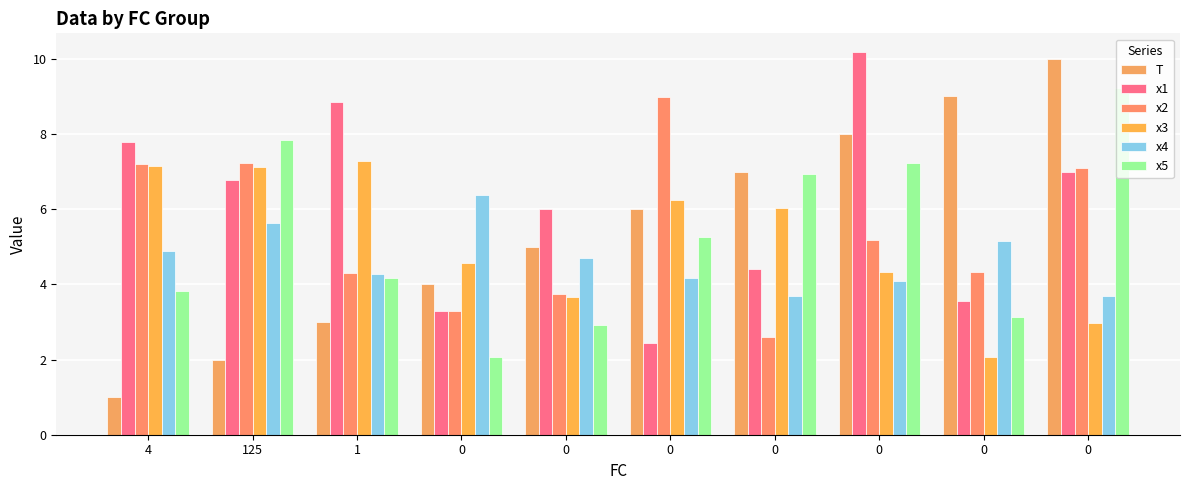

What is the average value of the x1 series?

6.0